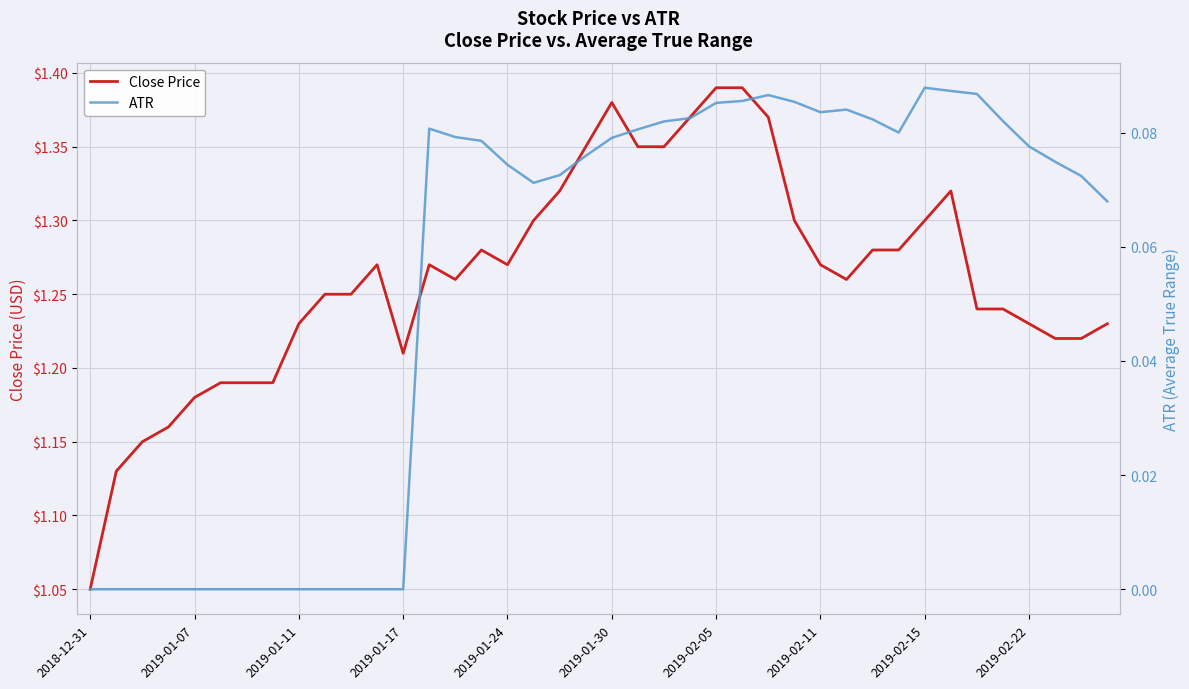

Which category has the lowest value in the Close Price series?

2018-12-31